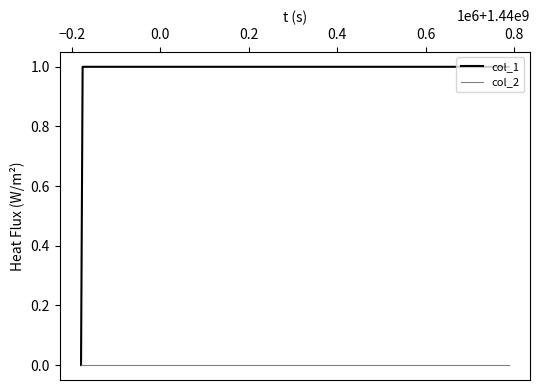

Which series has the largest total across all categories?

col_1